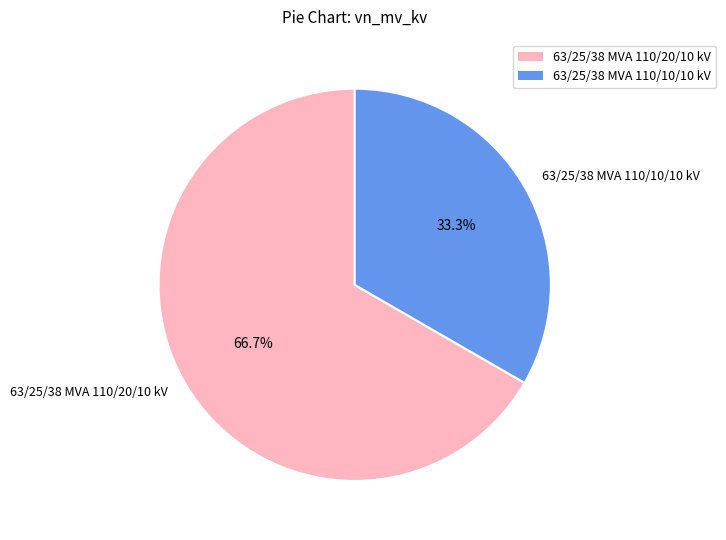

Is 63/25/38 MVA 110/10/10 kV the majority of the pie?

No